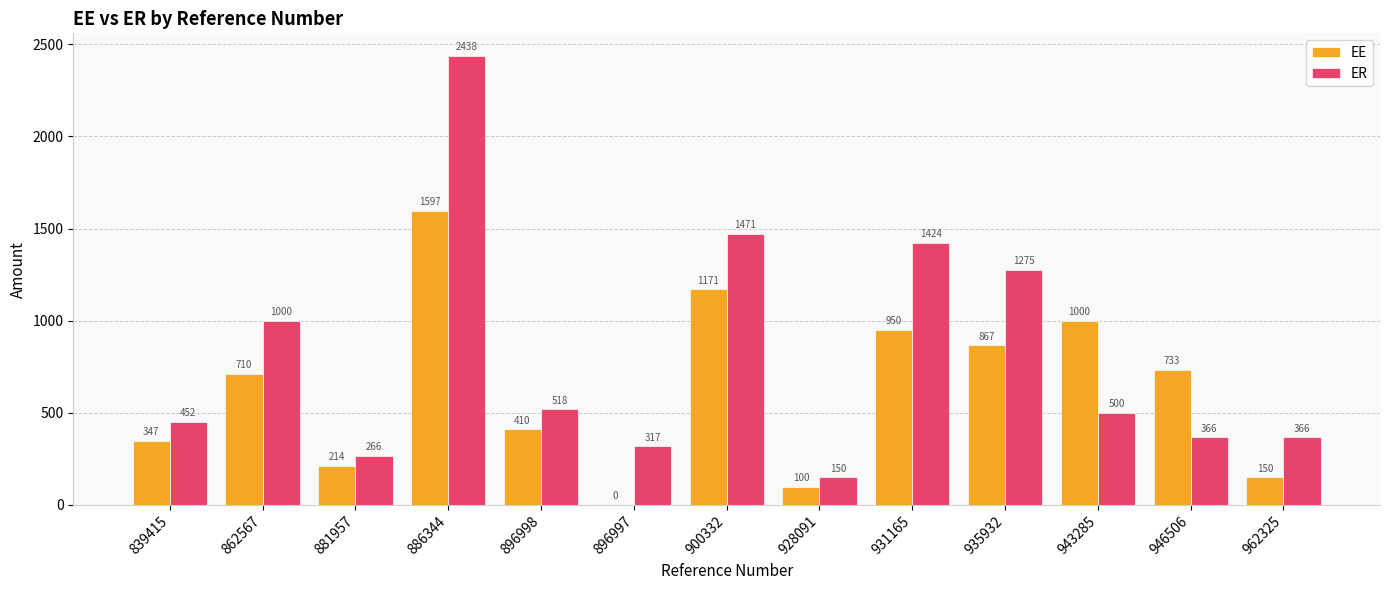

Which category has the highest value in the EE series?

886344